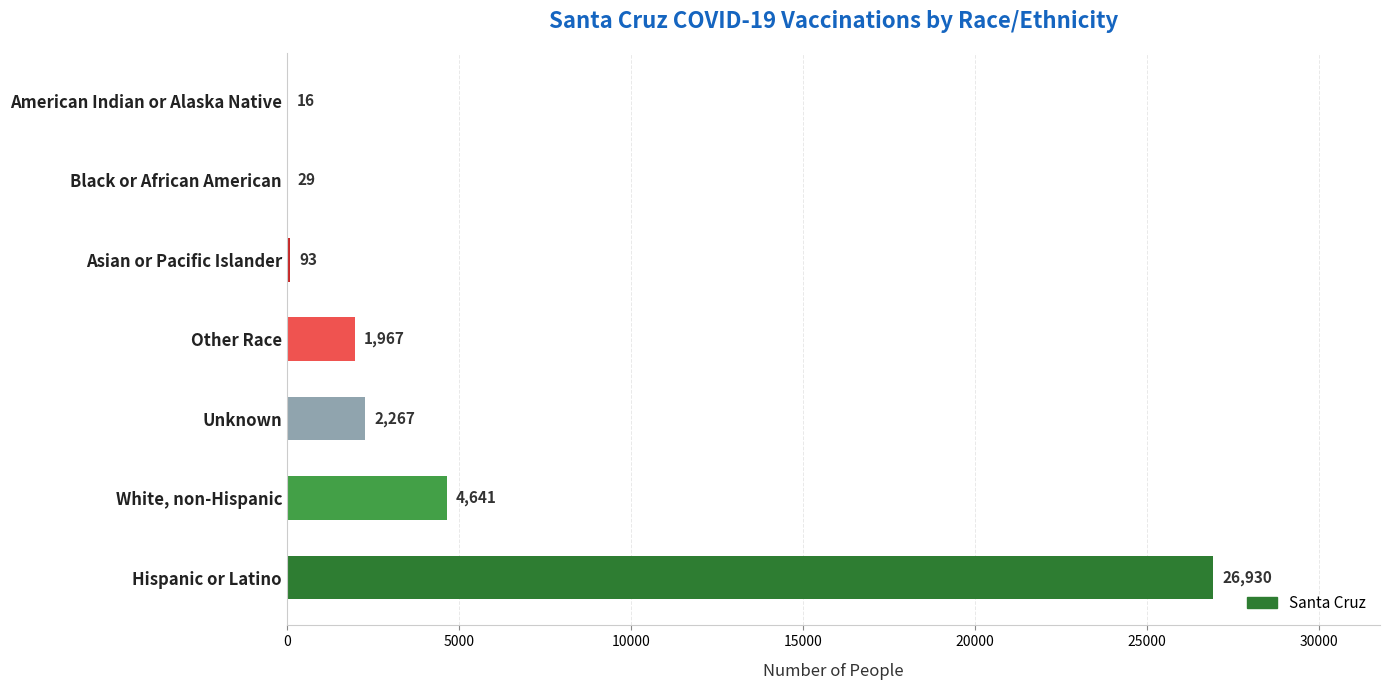

What is the sum of all values?

35943